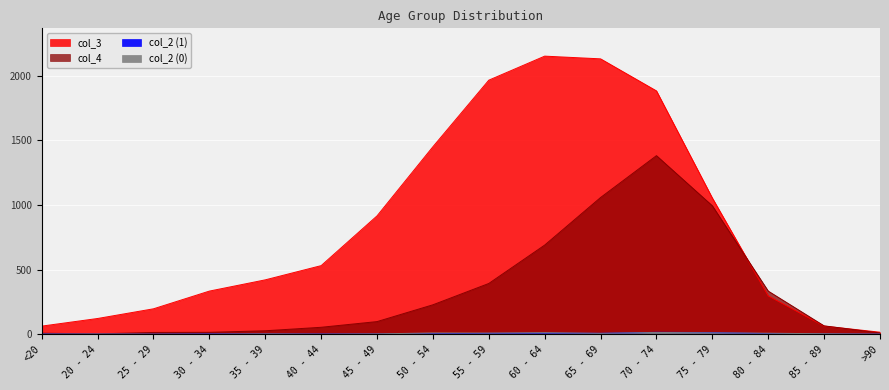

Rank the categories by col_3 value from highest to lowest.

60 - 64, 65 - 69, 55 - 59, 70 - 74, 50 - 54, 75 - 79, 45 - 49, 40 - 44, 35 - 39, 30 - 34, 80 - 84, 25 - 29, 20 - 24, <20, 85 - 89, >90